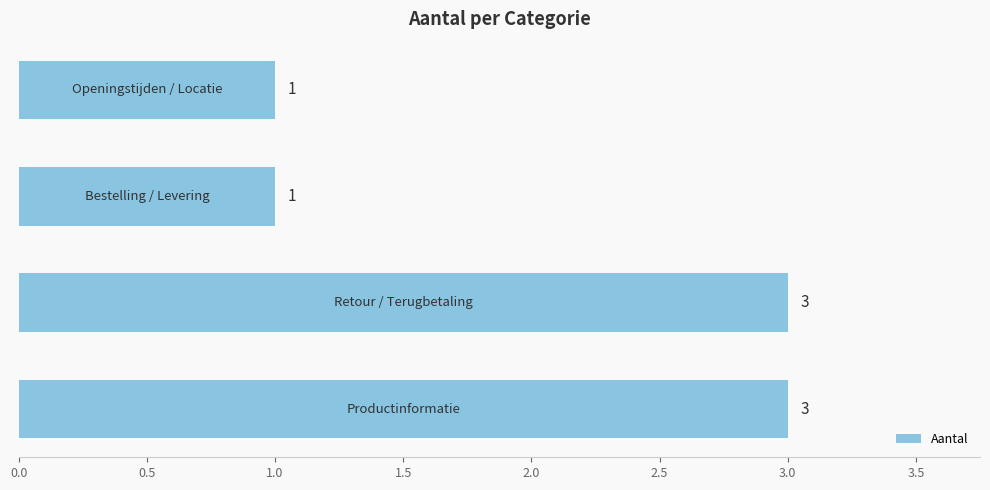

Count the values in the range 1 to 3.

4